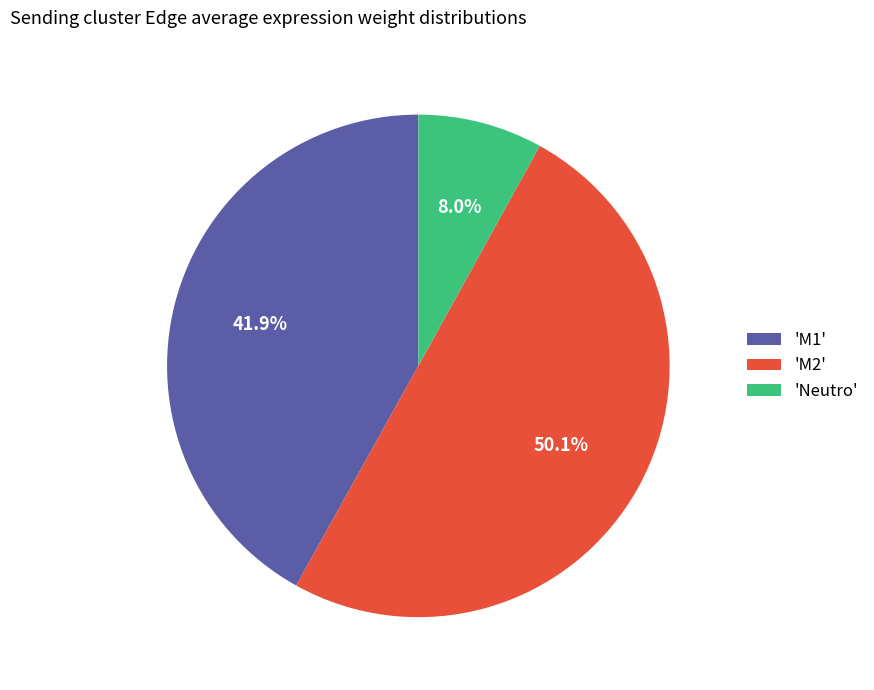

How many slices are in this pie chart?

3